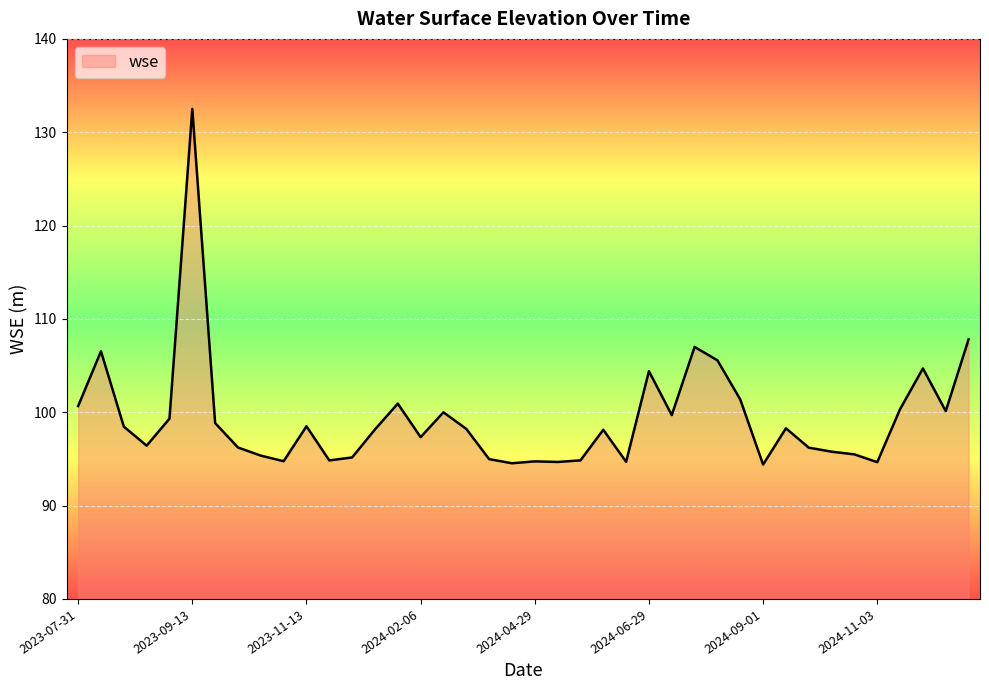

What is the minimum value shown in the chart?

94.4